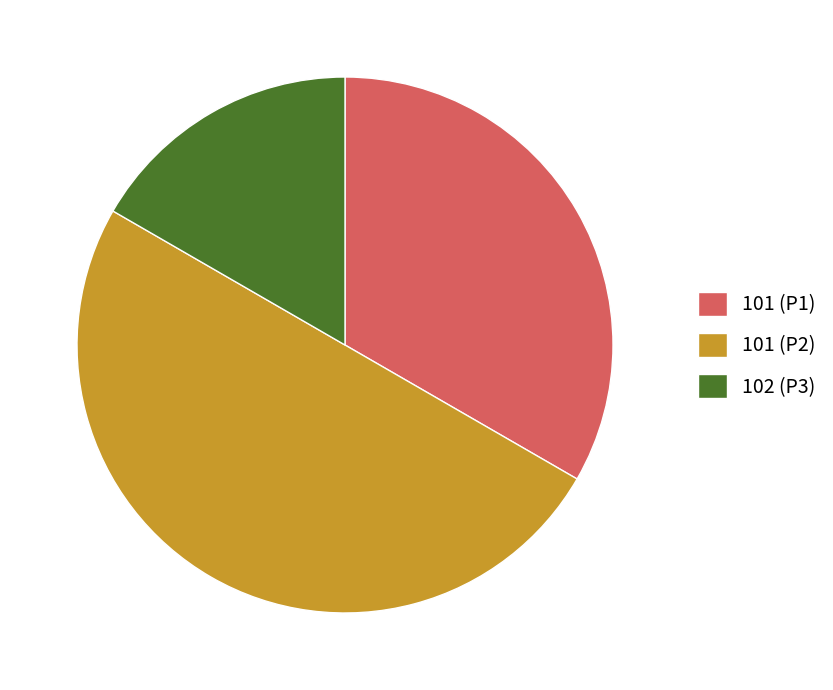

Is it true that 102 (P3) is 17% of the pie?

True